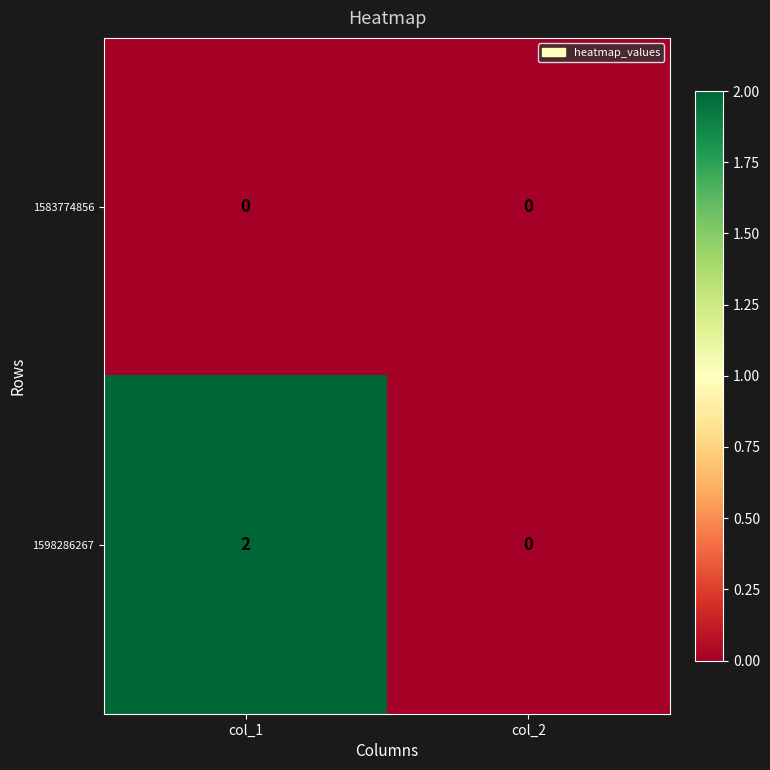

True or false: 1583774856 has a value of 0 at col_2.

True